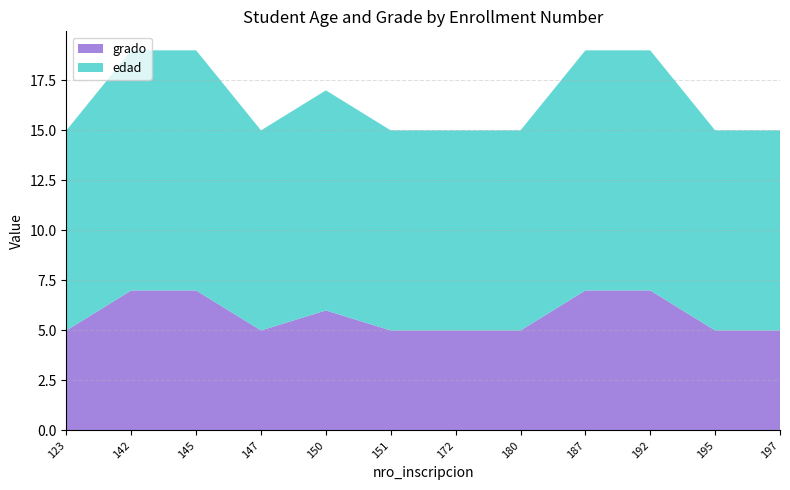

Reading left to right, what are all the values shown in this chart?

edad: 123=10	142=12	145=12	147=10	150=11	151=10	172=10	180=10	187=12	192=12	195=10	197=10
grado: 123=5	142=7	145=7	147=5	150=6	151=5	172=5	180=5	187=7	192=7	195=5	197=5